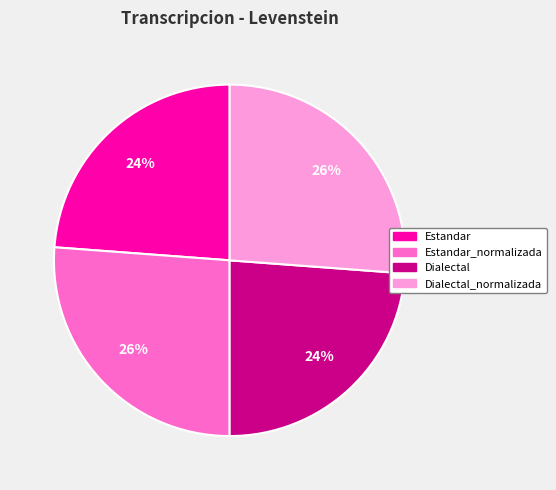

How many segments does this pie chart have?

4